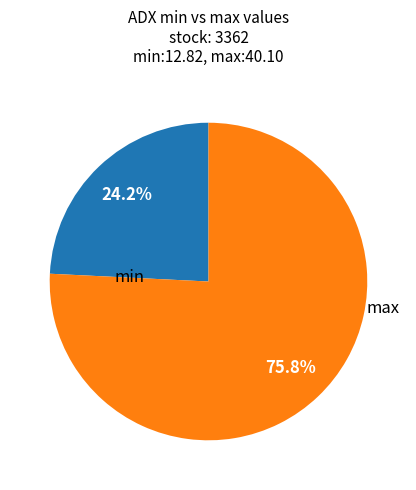

Does any single category account for the majority?

Yes